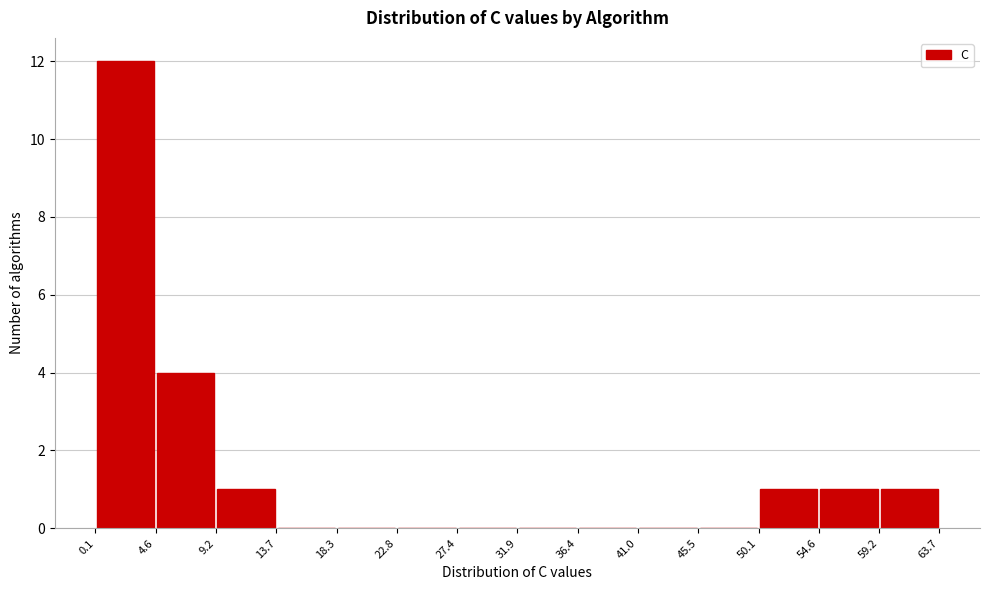

What is the height of the bar covering 0.1 to 4.6 on the x-axis? The values are not printed on the chart, so give them approximately, as read against the axis.

12